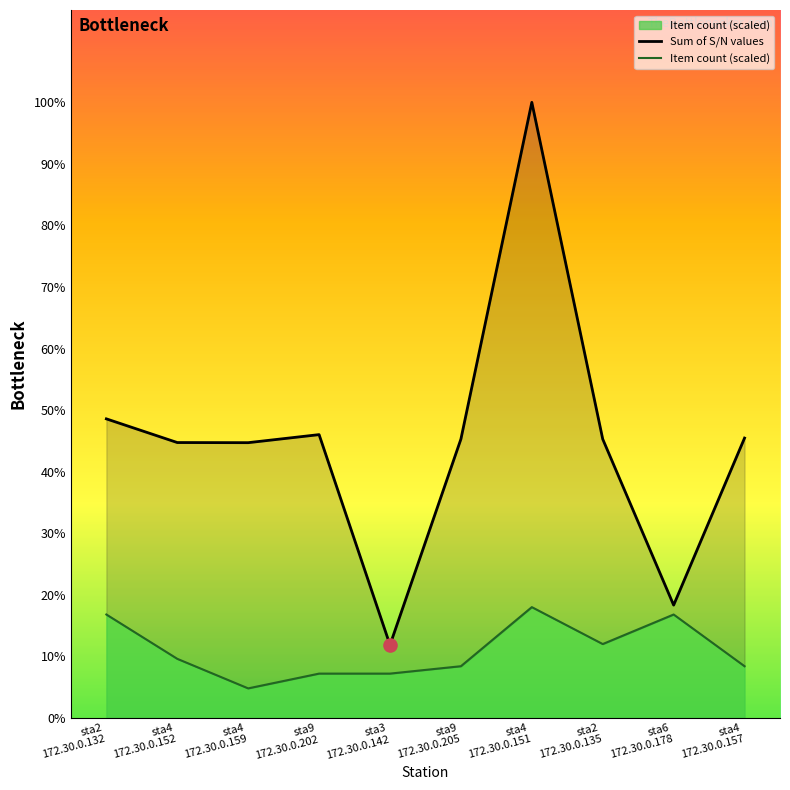

What is the total value across all series at sta9
172.30.0.202?

78352.8